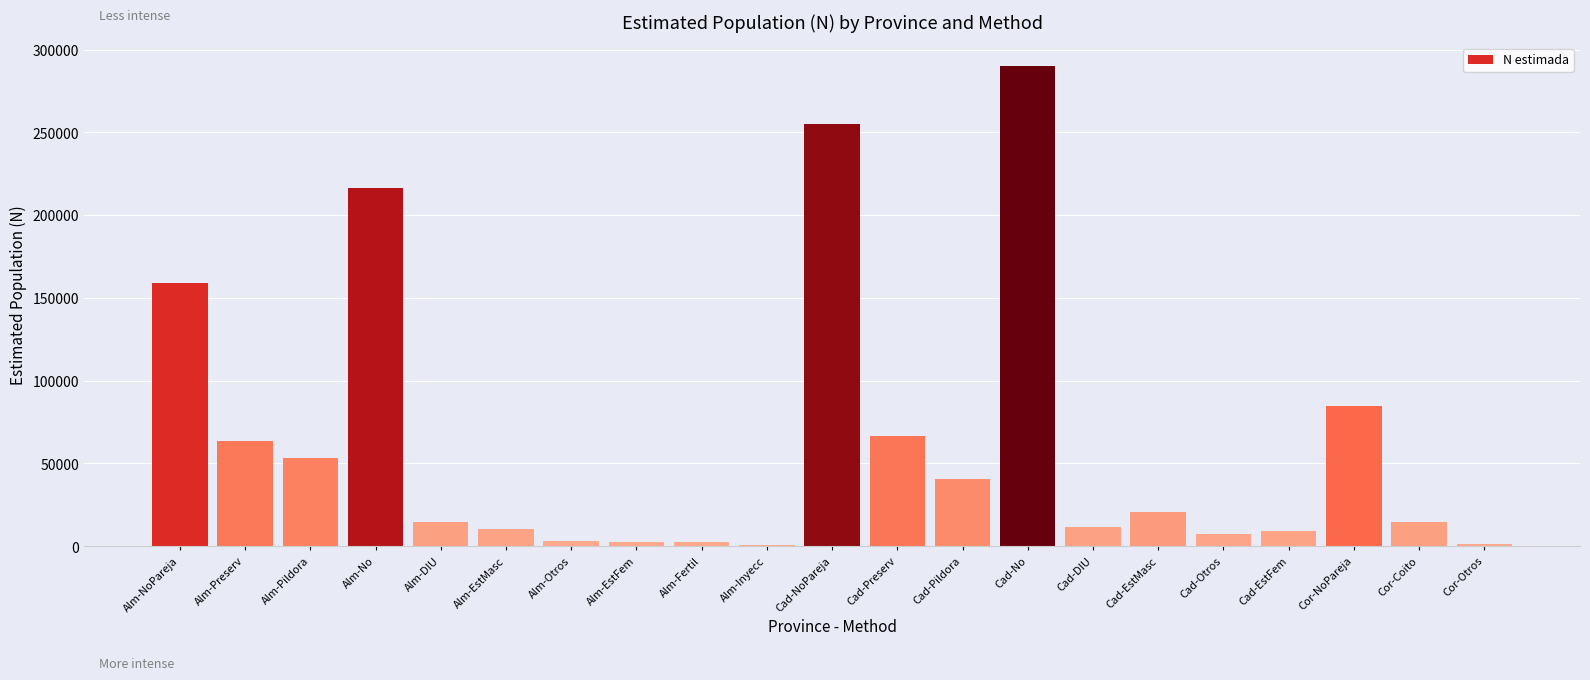

What is the sum of all values?

1326606